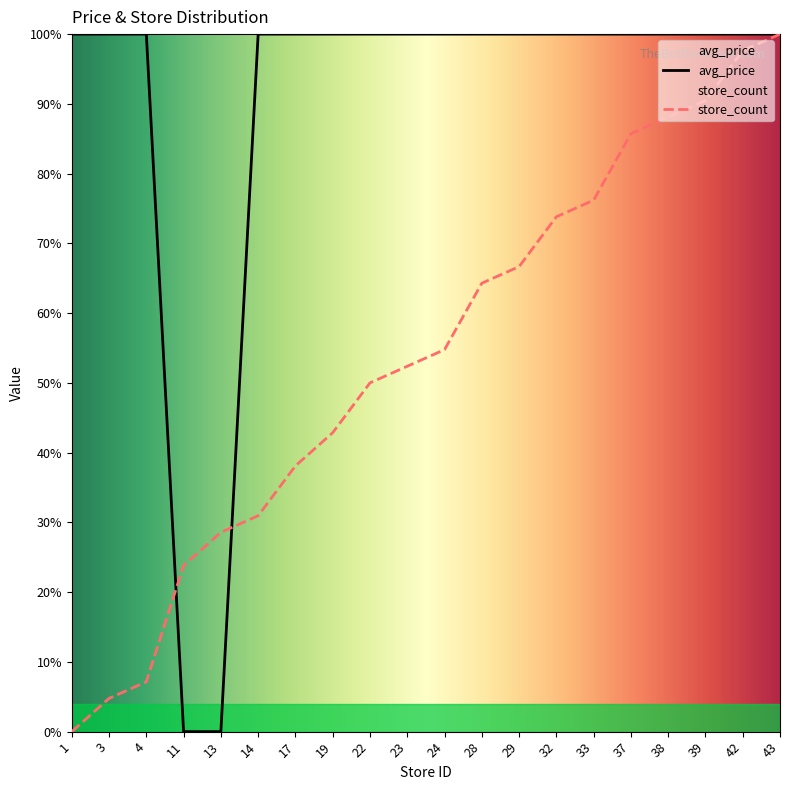

True or false: avg_price and store_count cross at least once.

True